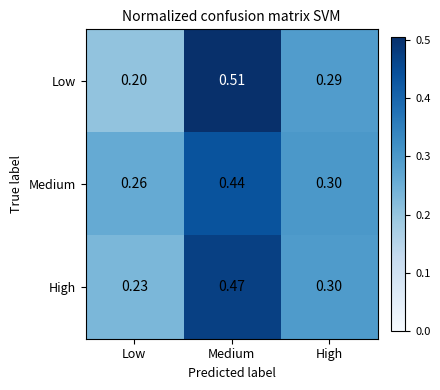

What is the total value across all series at Medium?

1.4